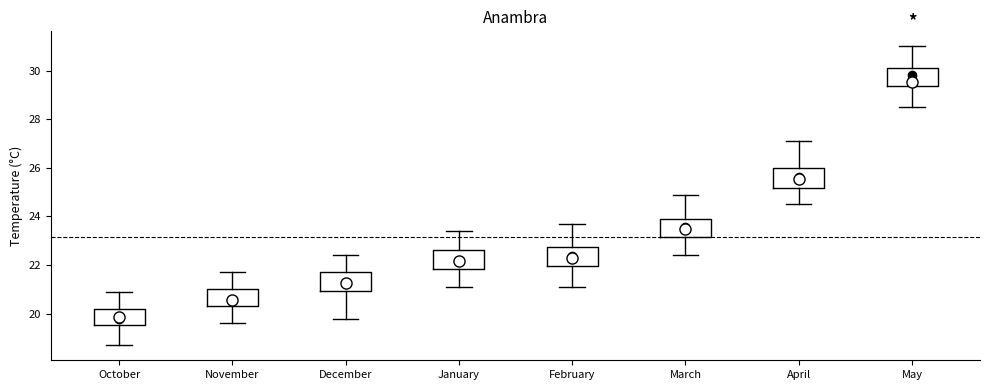

Reading left to right, read every box against the y-axis: the position of its median line, the range the box covers, and the ends of its whiskers. The values are not printed on the chart, so give them approximately, as read against the axis.

October: median 19.8, box 19.6 to 20.2, whiskers 18.8 to 21.0
November: median 20.6, box 20.4 to 21.0, whiskers 19.6 to 21.8
December: median 21.2, box 21.0 to 21.8, whiskers 19.8 to 22.4
January: median 22.2, box 21.8 to 22.6, whiskers 21.2 to 23.4
February: median 22.4, box 22.0 to 22.8, whiskers 21.2 to 23.8
March: median 23.6, box 23.2 to 24.0, whiskers 22.4 to 25.0
April: median 25.6, box 25.2 to 26.0, whiskers 24.6 to 27.2
May: median 29.6, box 29.4 to 30.2, whiskers 28.6 to 31.0